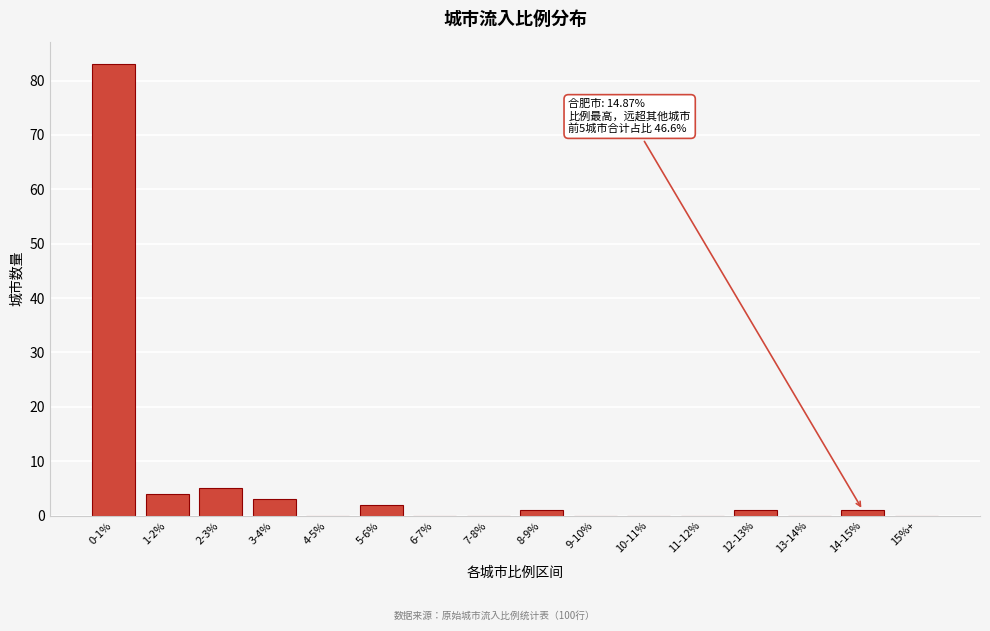

Reading left to right, list all the values displayed in this chart.

0-1%=83	1-2%=4	2-3%=5	3-4%=3	4-5%=0	5-6%=2	6-7%=0	7-8%=0	8-9%=1	9-10%=0	10-11%=0	11-12%=0	12-13%=1	13-14%=0	14-15%=1	15%+=0